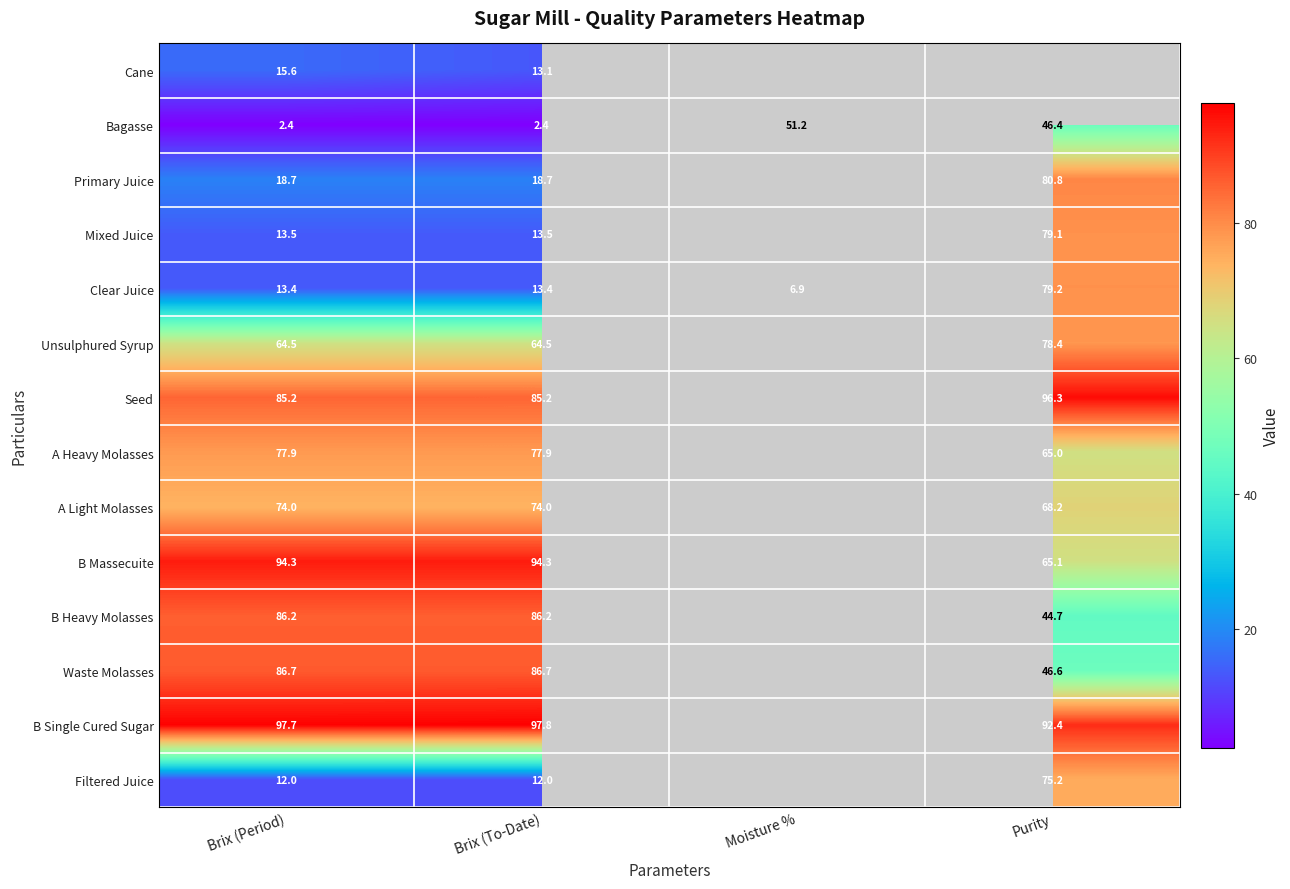

The Seed series shows 85.2 at Brix (To-Date). True or false?

True